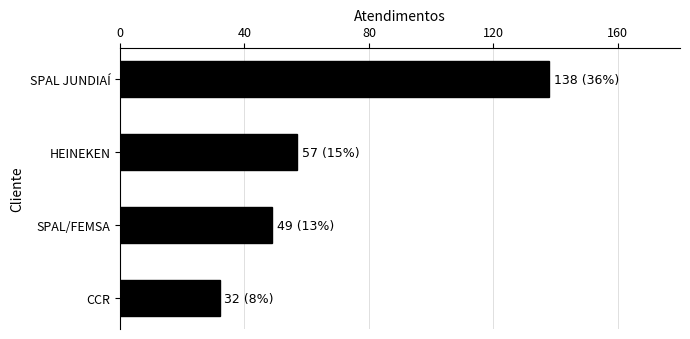

True or false: the data shows 57 at HEINEKEN.

True